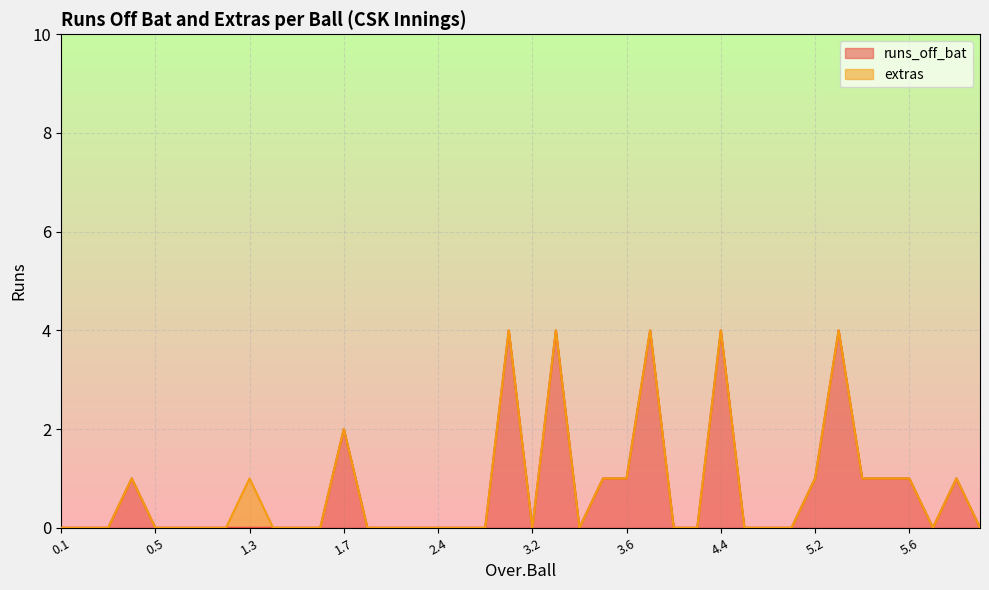

Reading left to right, extract all data points from this chart.

0.1=0	0.2=0	0.3=0	0.4=1	0.5=0	0.6=0	1.1=0	1.2=0	1.3=0	1.4=0	1.5=0	1.6=0	1.7=2	2.1=0	2.2=0	2.3=0	2.4=0	2.5=0	2.6=0	3.1=4	3.2=0	3.3=4	3.4=0	3.5=1	3.6=1	4.1=4	4.2=0	4.3=0	4.4=4	4.5=0	4.6=0	5.1=0	5.2=1	5.3=4	5.4=1	5.5=1	5.6=1	6.1=0	6.2=1	6.3=0